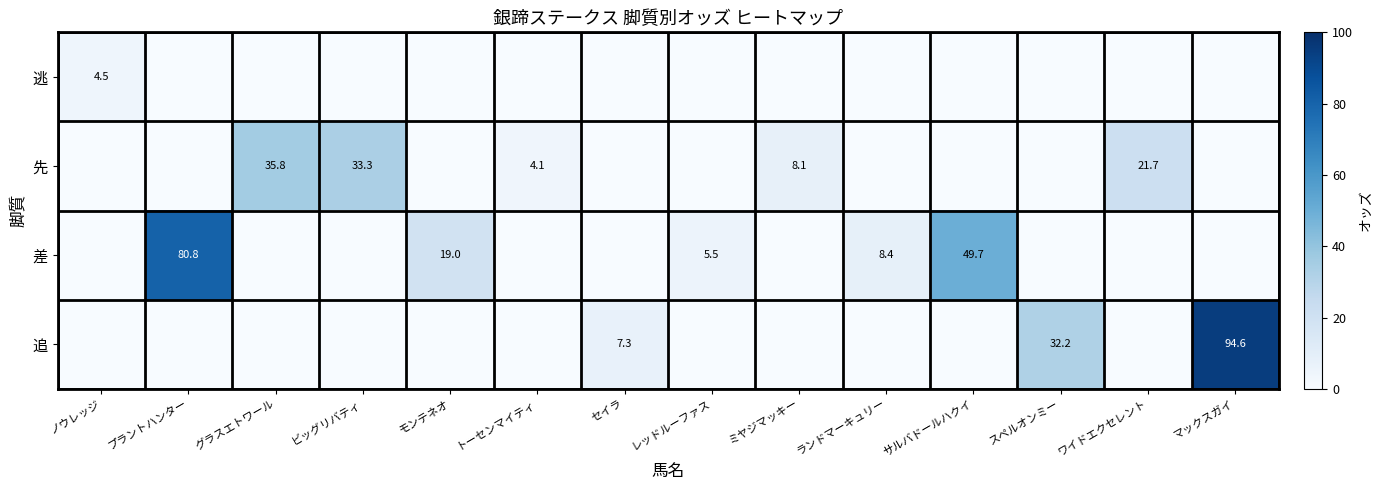

Is it true that 逃 equals 2.6 at スペルオンミー?

False